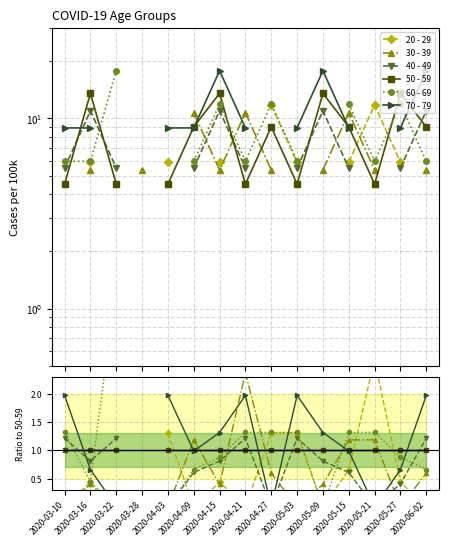

Which series changed the most between 2020-04-03 and 2020-05-03?

60 - 69